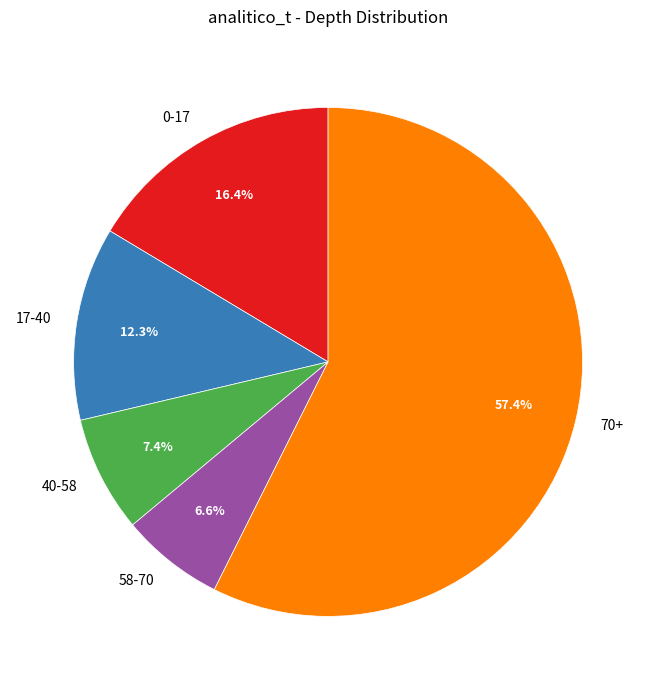

To the nearest percent, what portion does 40-58 represent?

7%